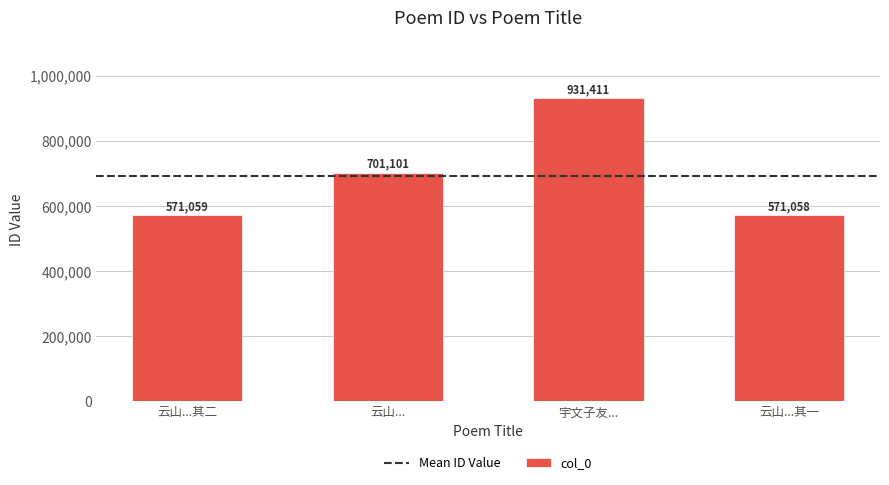

What is the label of the 3rd bar from the left?

宇文子友...